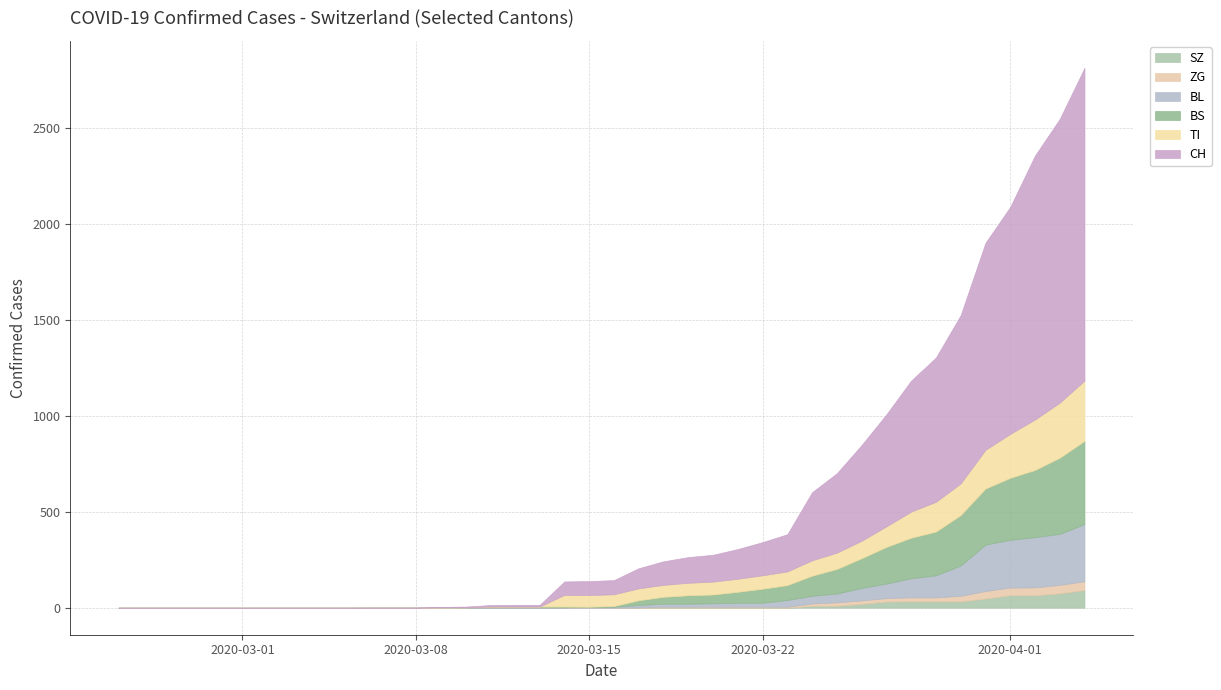

What is the value of the SZ point at the 37th from the left?

65